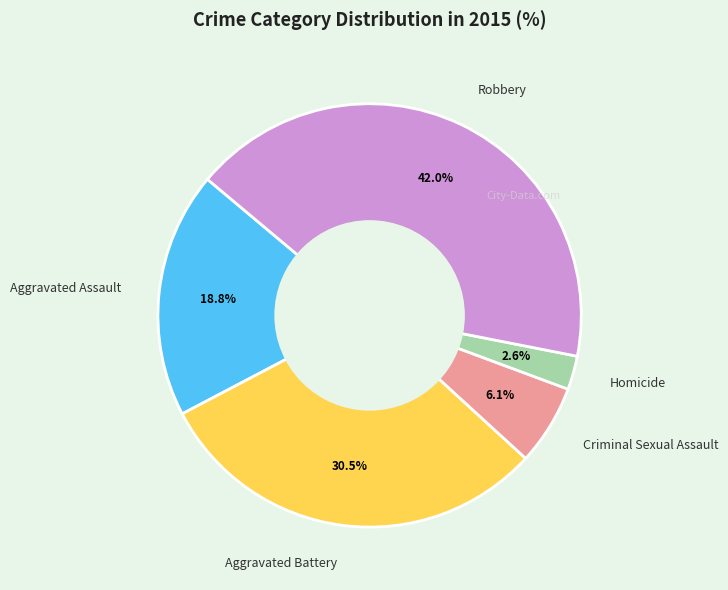

To the nearest percent, what is the combined percentage of Aggravated Assault and Aggravated Battery?

49%